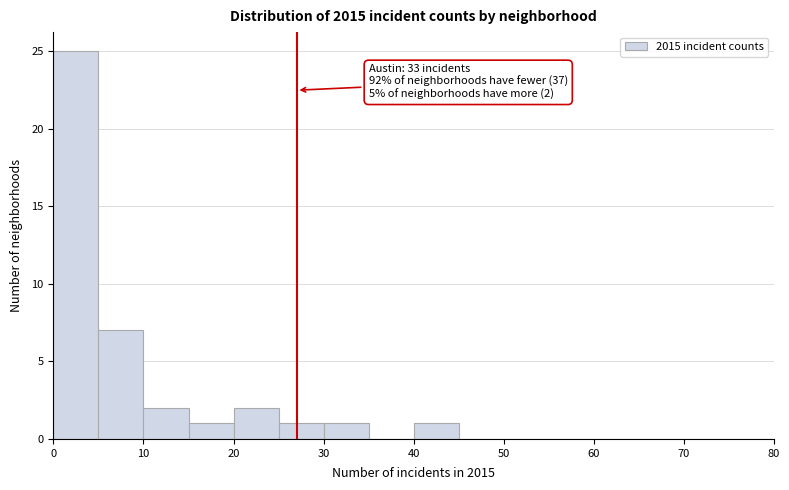

Over which range of the x-axis is the bar tallest?

0 to 5